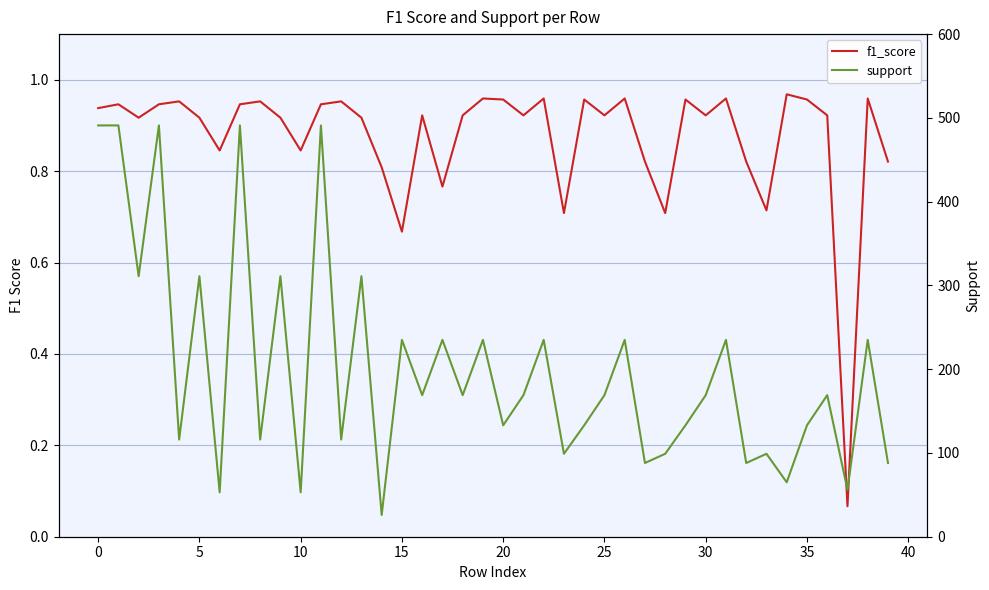

Rank the series at 0 from highest to lowest value.

support, f1_score